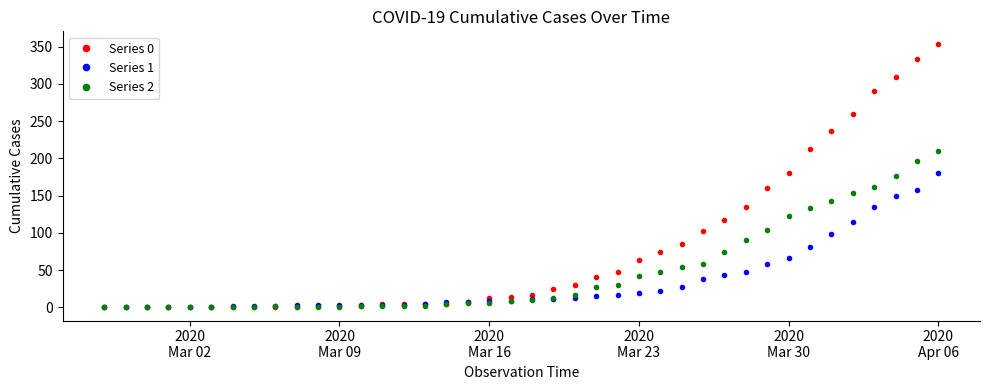

What is the difference between the maximum and minimum values in the Series 1 series?

181